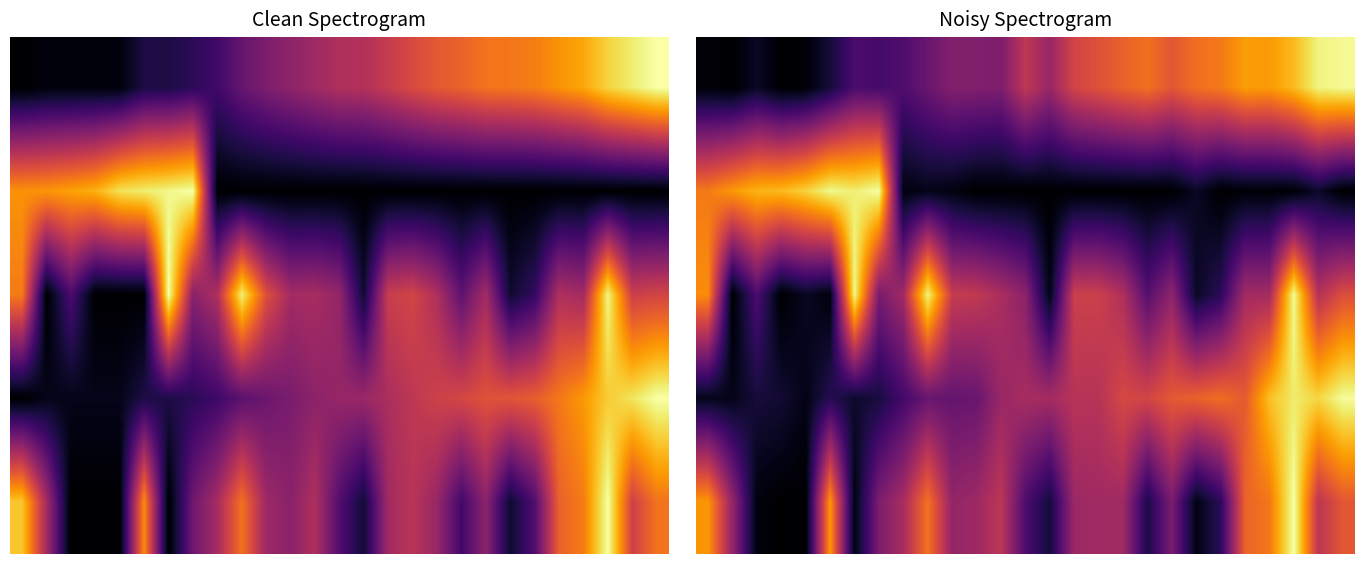

At which category is the sum across all series the highest?

24